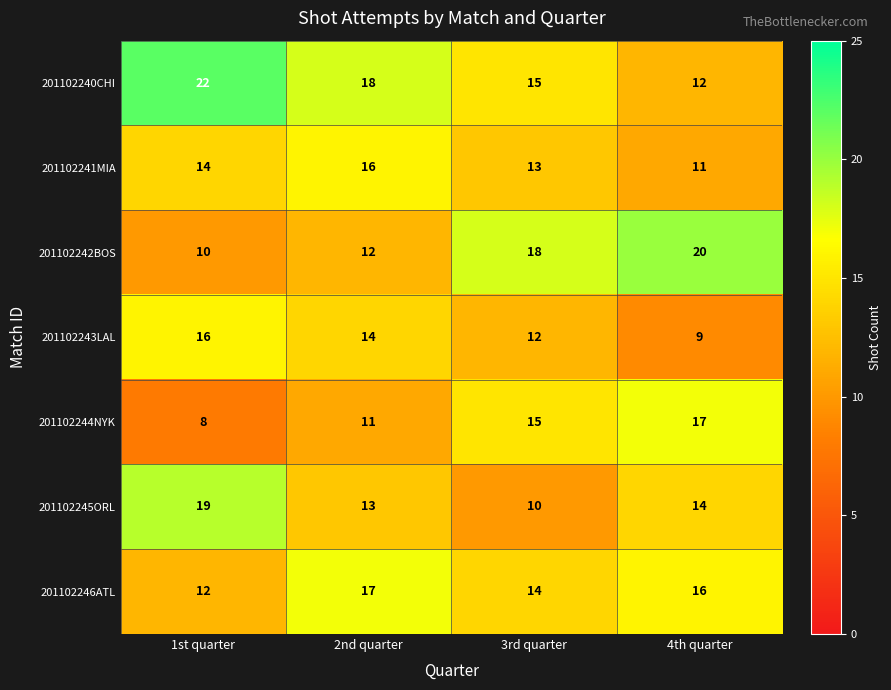

What is the minimum value shown in the chart?

8